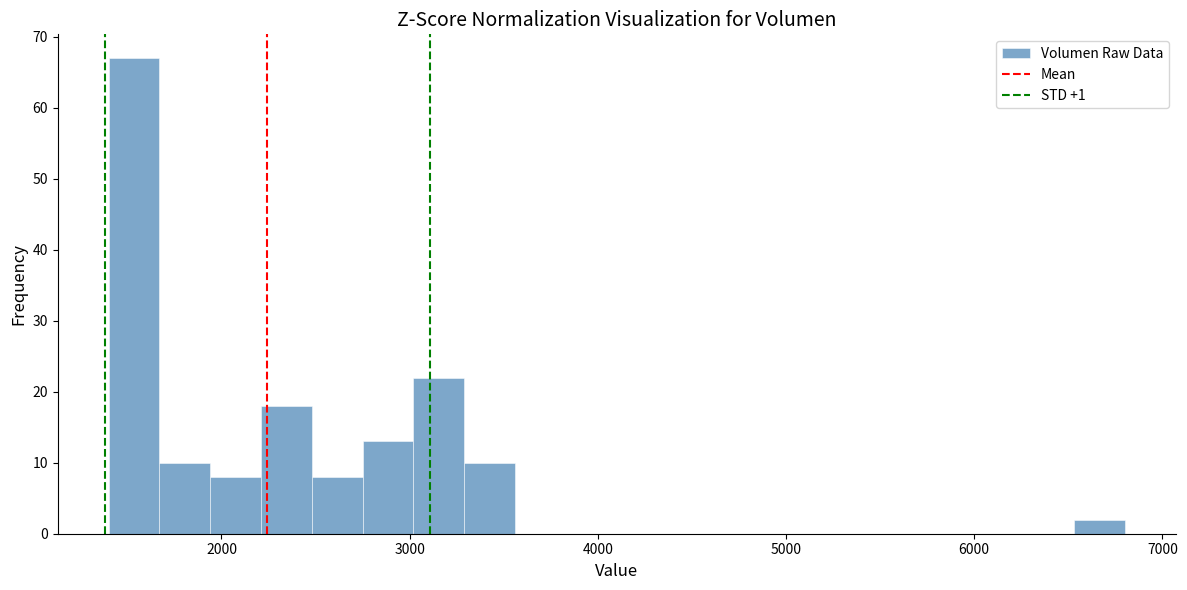

Read against the x-axis, roughly where is the centre of the tallest bar?

1500